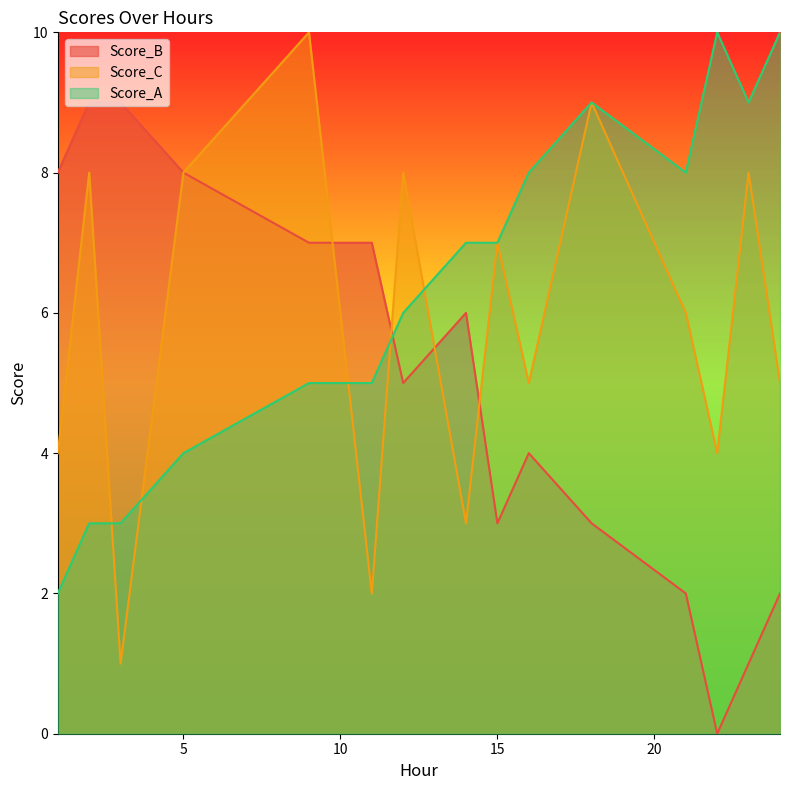

Which series has the largest range (max minus min)?

Score_B